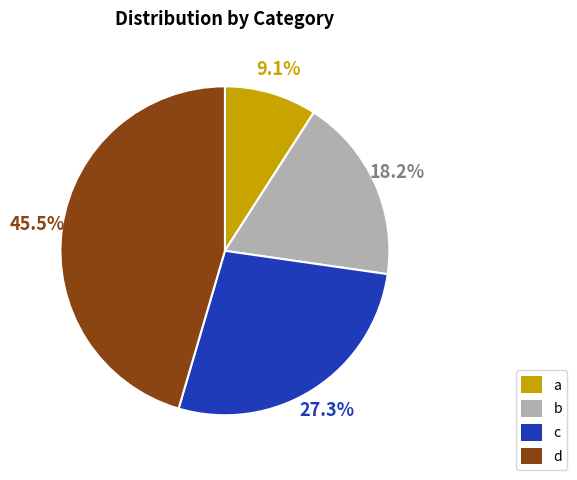

Is it true that c is 15% of the pie?

False